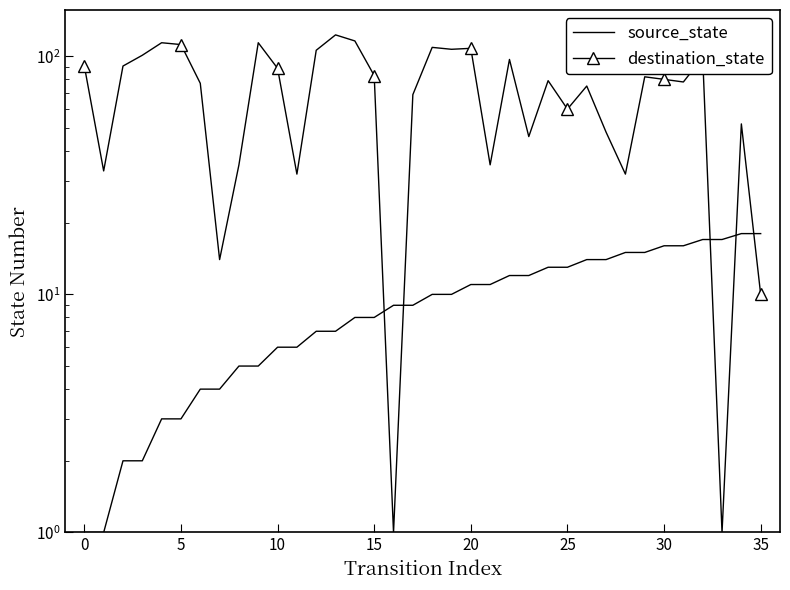

True or false: source_state has more than 1 interior local peaks.

False